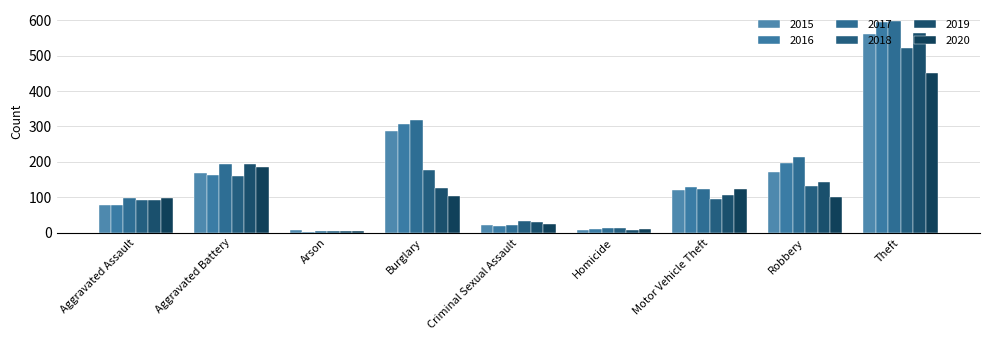

Which series has the widest spread of values?

2017